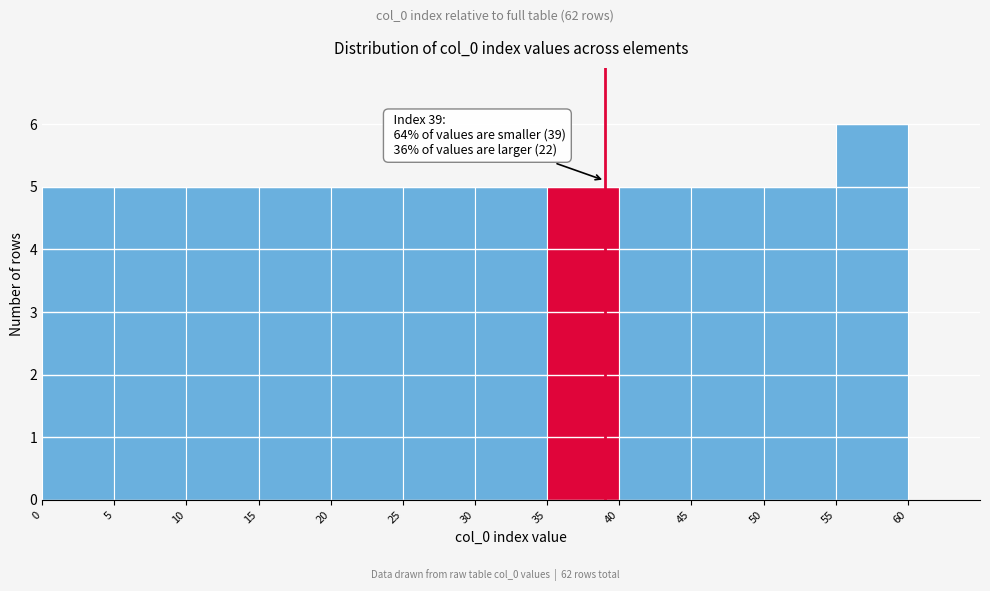

Which range on the x-axis has the tallest bar?

55 to 60